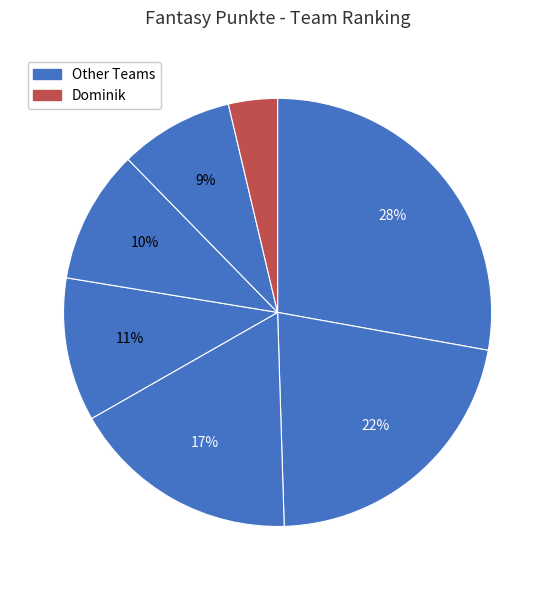

Count the number of slices in the pie.

7